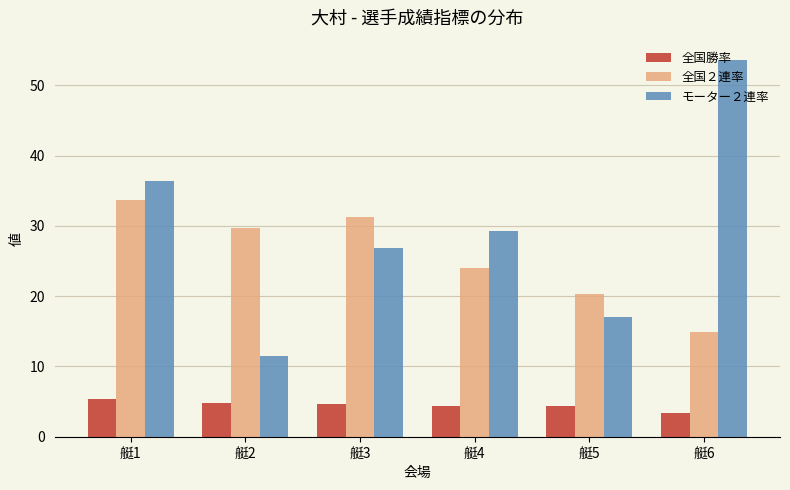

Rank the series at 艇2 from lowest to highest value.

全国勝率, モーター２連率, 全国２連率